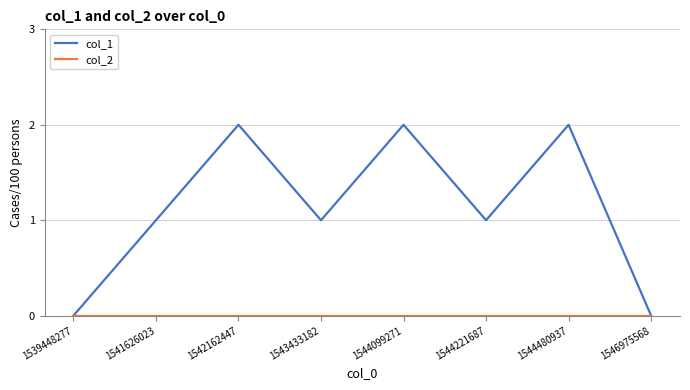

True or false: col_1 has a value of 0 at 1546975568.

True